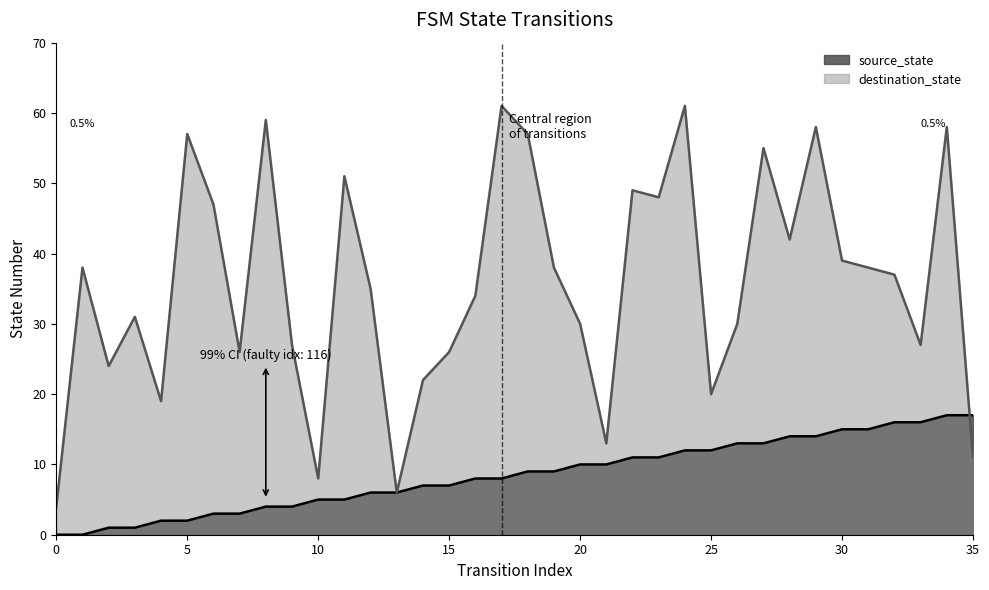

What are all the series names shown in the legend?

source_state, destination_state